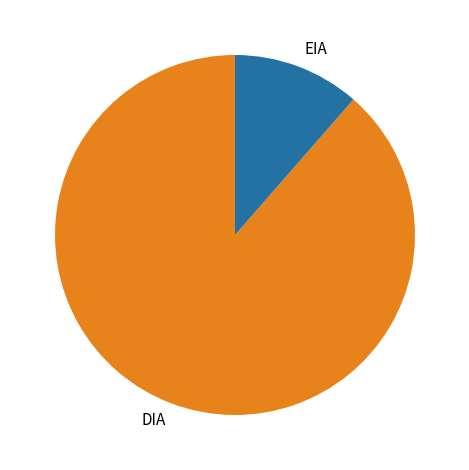

Between EIA and DIA, which is larger?

DIA